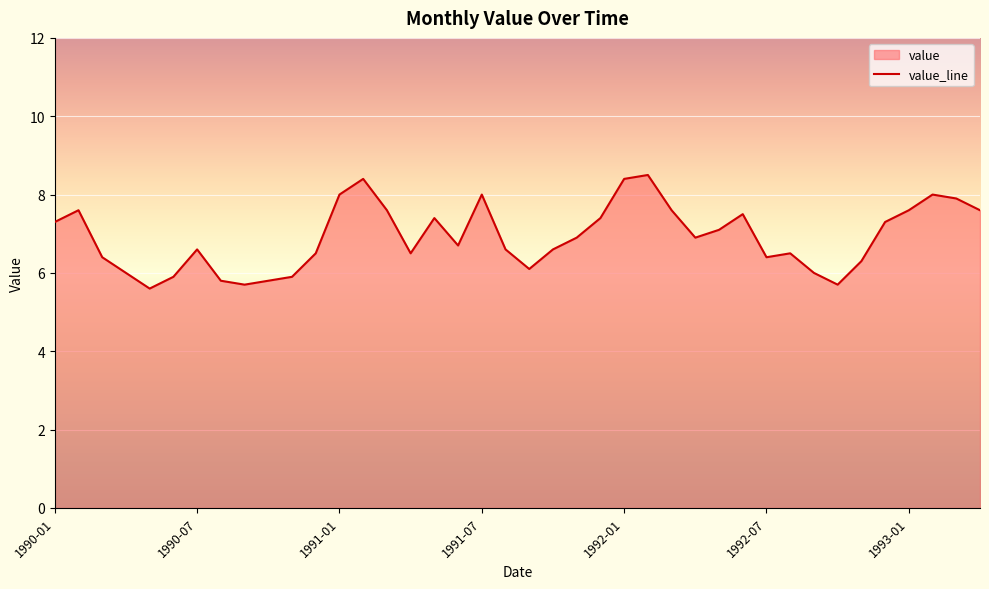

The value at 1993-01 is 7.6. True or false?

True